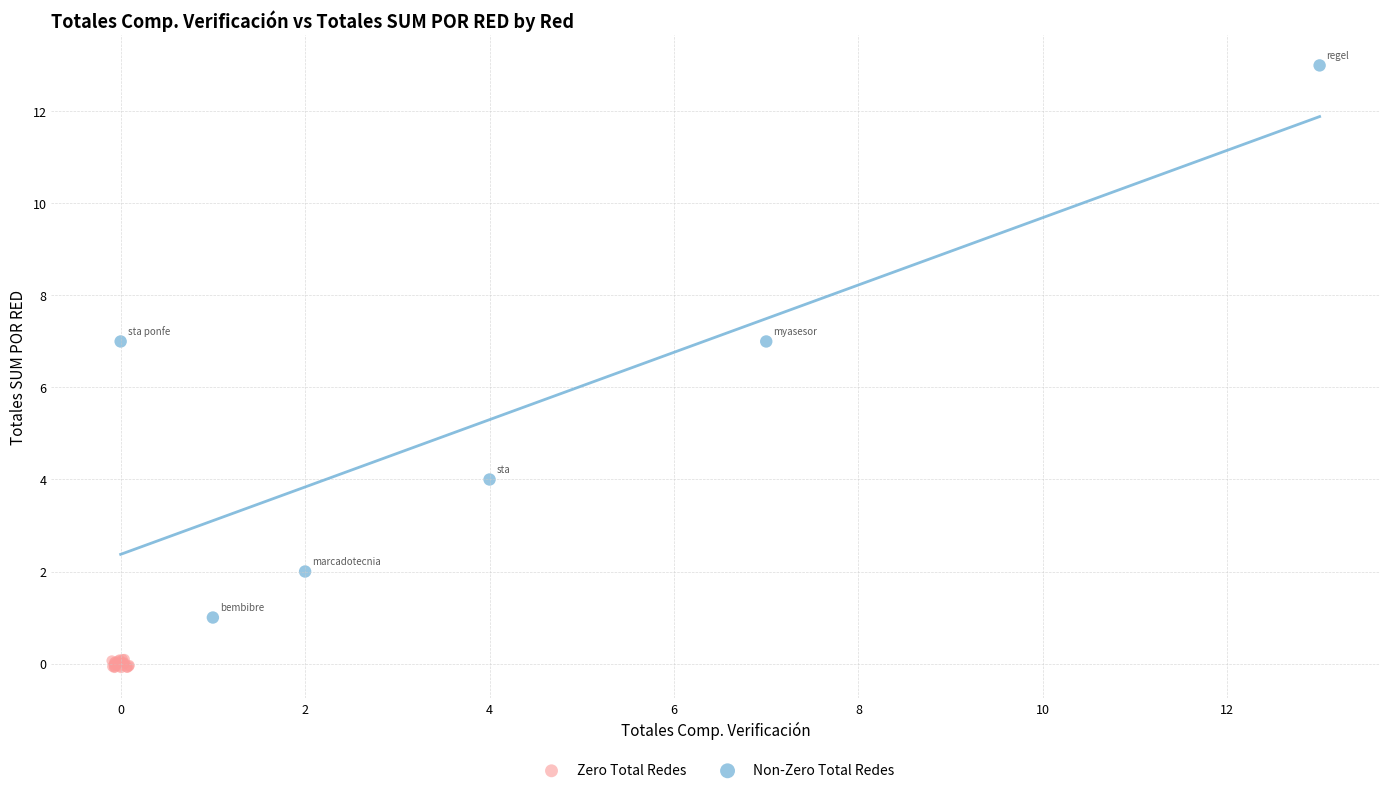

Which series reaches the maximum Y coordinate?

Non-Zero Total Redes